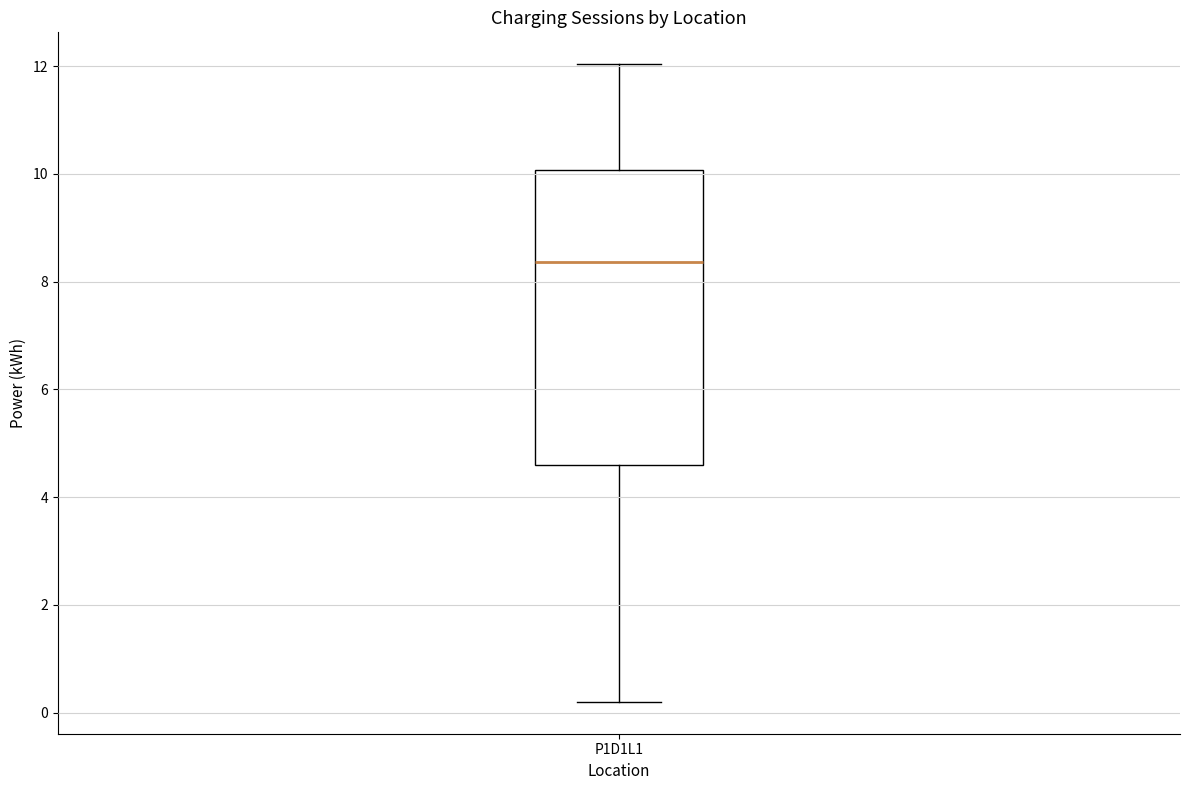

Read this box plot against the y-axis: the position of the median line, the range covered by the box, and the ends of both whiskers. The values are not printed on the chart, so give them approximately, as read against the axis.

median 8.4, box 4.6 to 10.0, whiskers 0.2 to 12.0